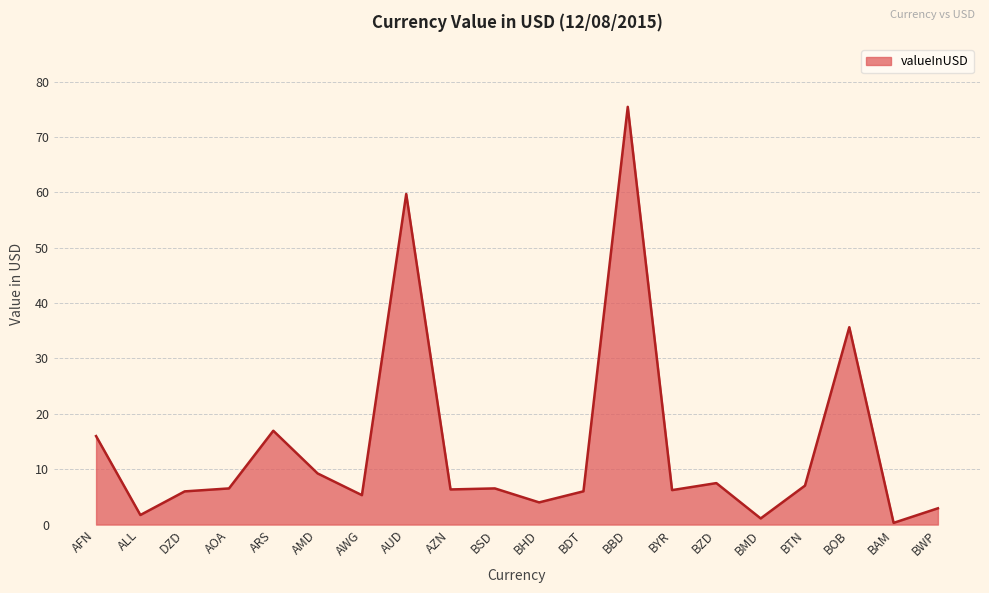

What is the change in value from BYR to BMD?

-5.1